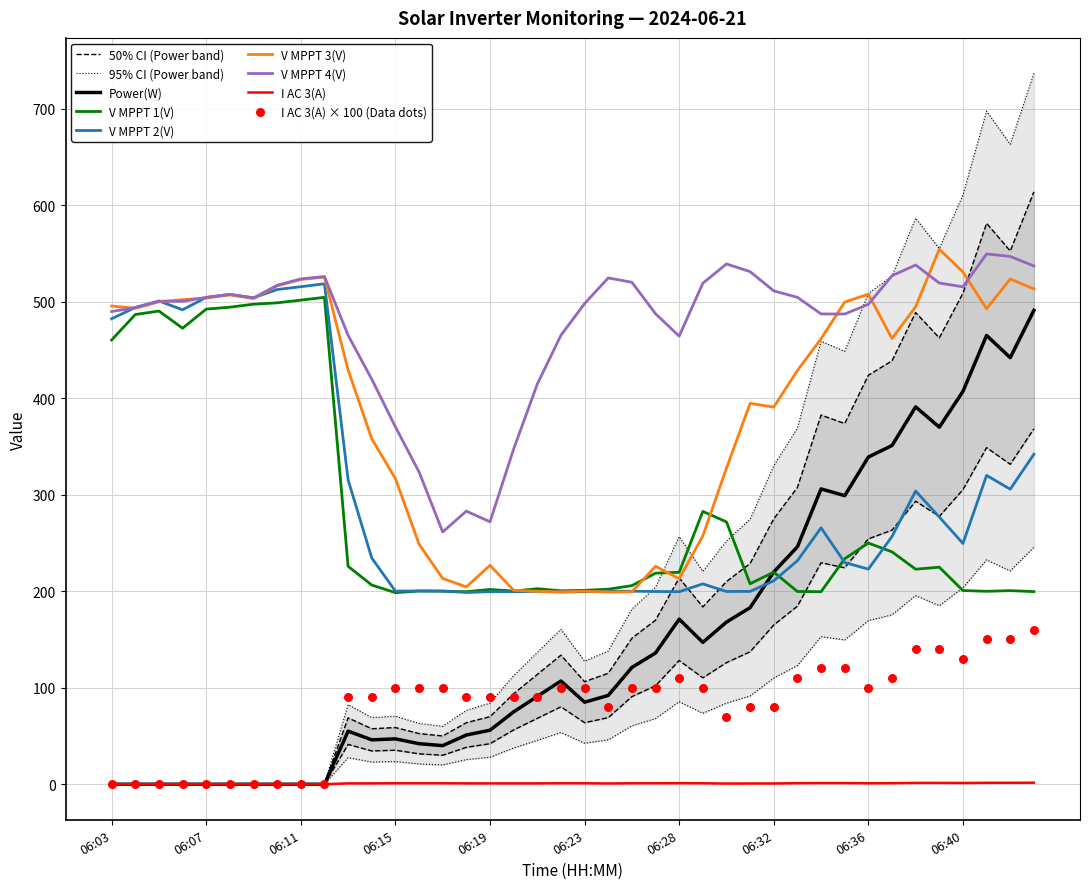

Which series reaches the minimum Y coordinate?

Power(W)